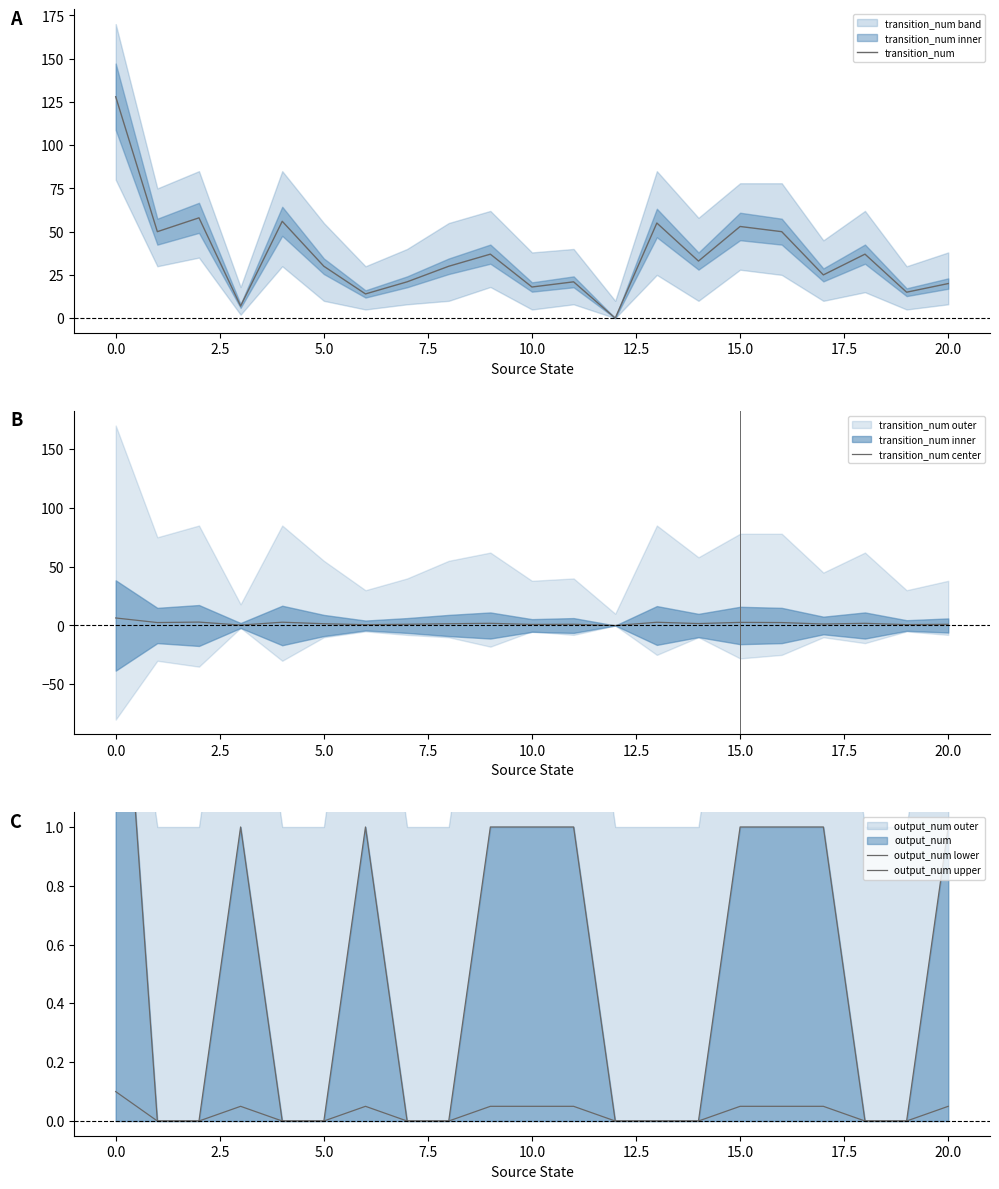

True or false: transition_num and transition_num center cross at least once.

False